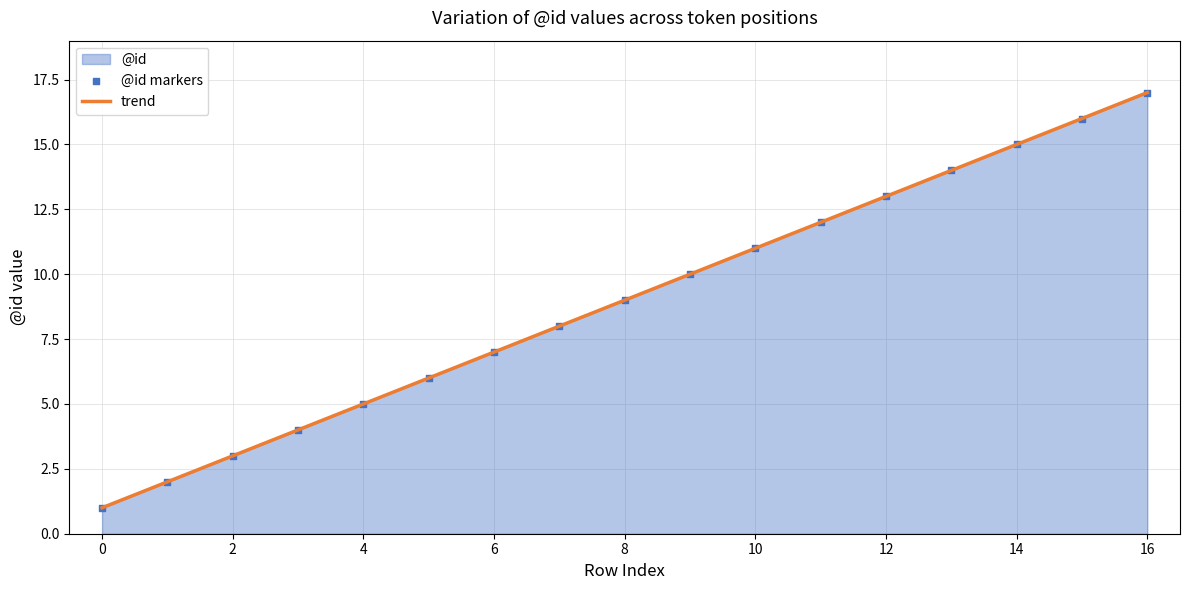

Between 8 and 1, which is larger?

8